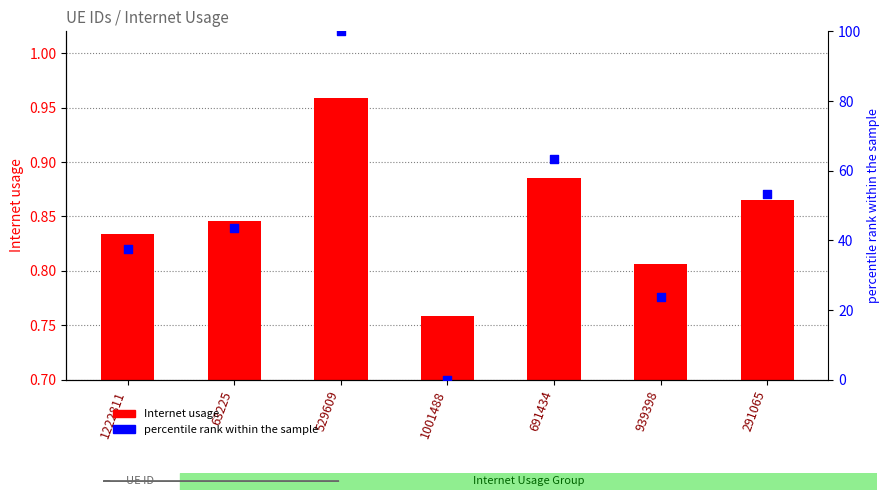

At how many categories does at least one series exceed 75?

1